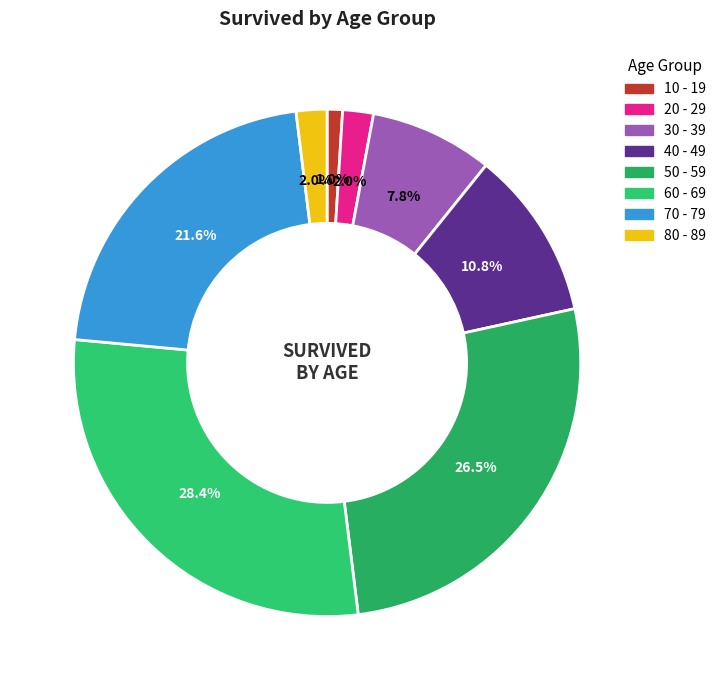

Combined, do 80 - 89 and 10 - 19 account for over 50%?

No